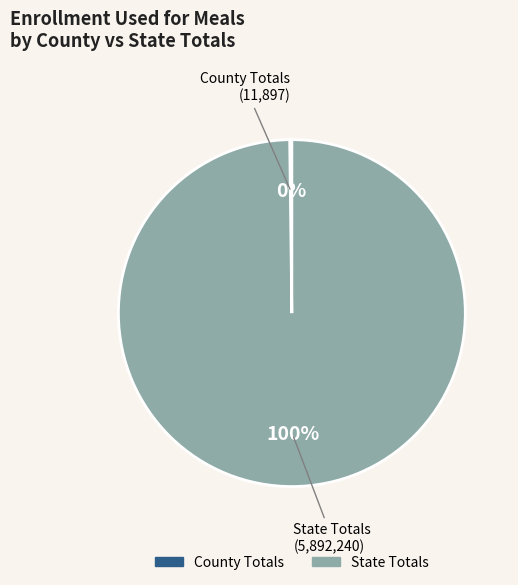

True or false: State Totals accounts for 86% of the total.

False